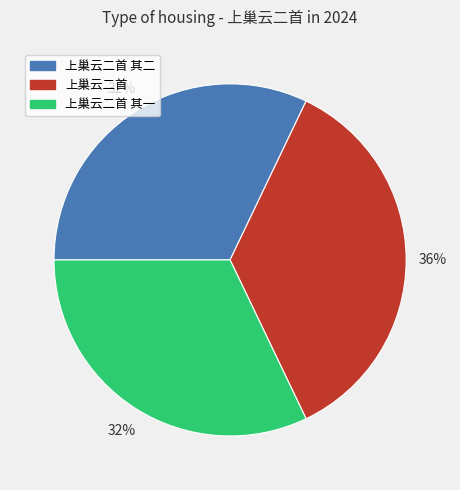

To the nearest percent, what is the average slice percentage?

33%